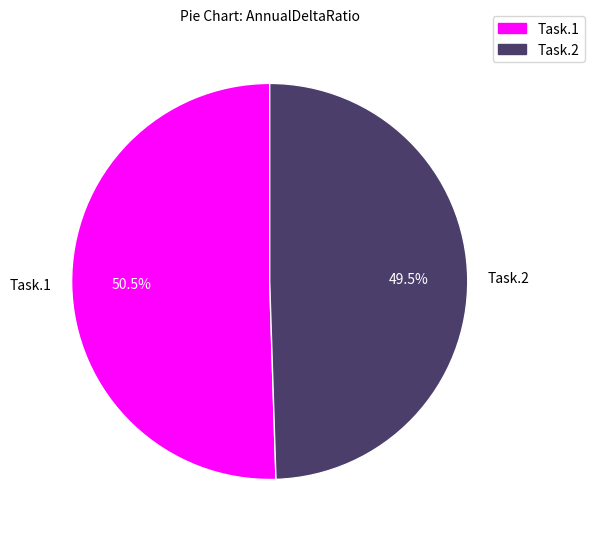

Which category has the smallest portion of the pie?

Task.2